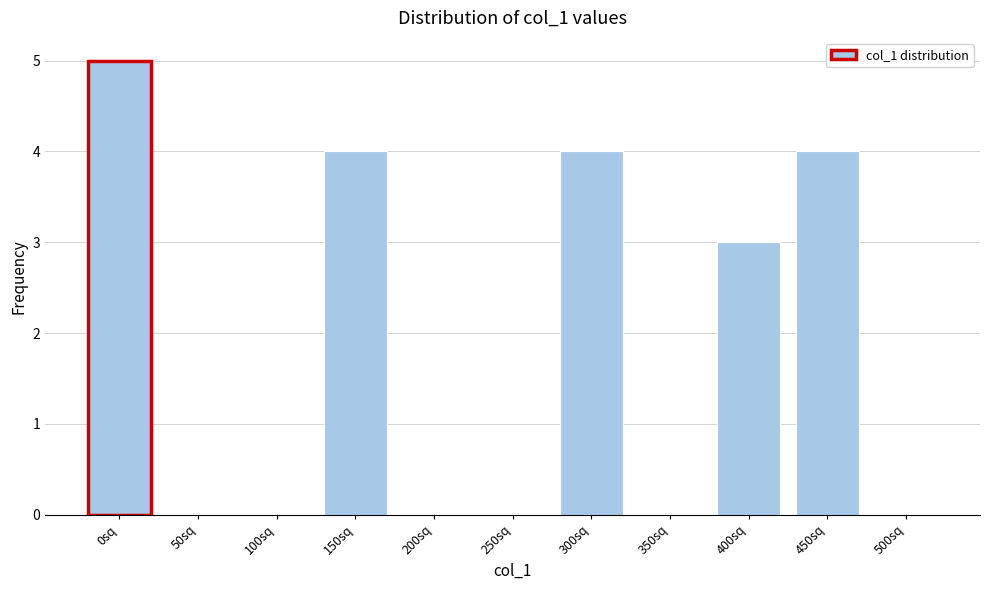

Reading left to right, what are all the values shown in this chart?

0sq=5	50sq=0	100sq=0	150sq=4	200sq=0	250sq=0	300sq=4	350sq=0	400sq=3	450sq=4	500sq=0